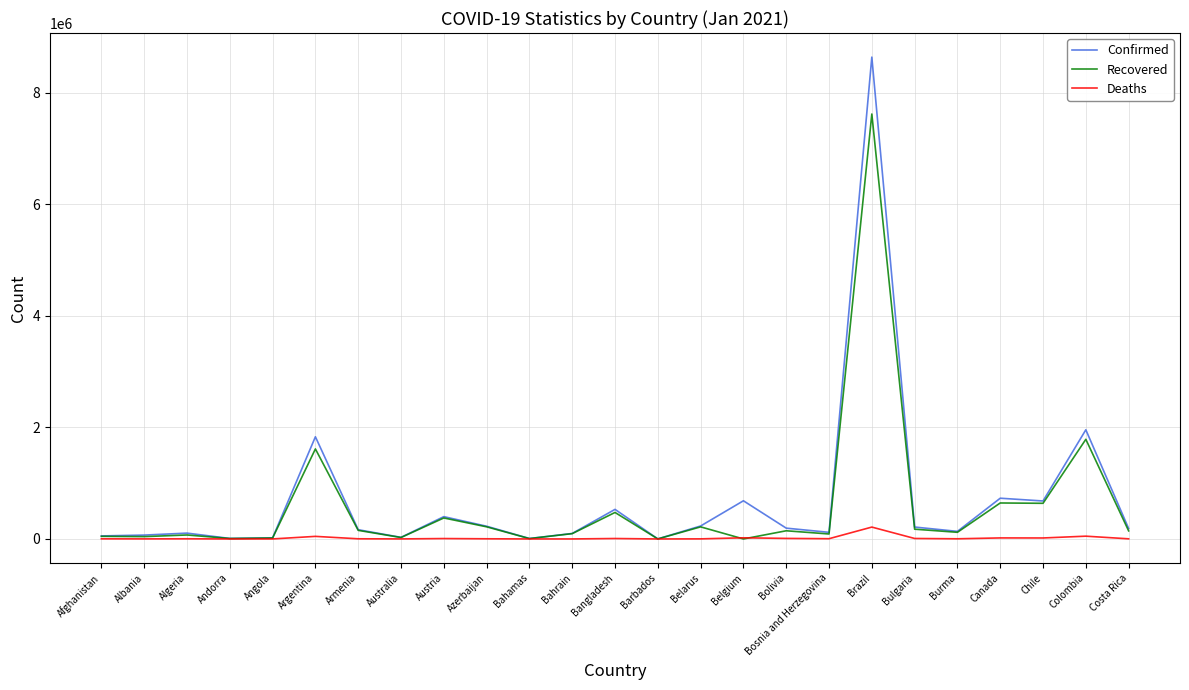

What is the greatest value displayed?

8638249